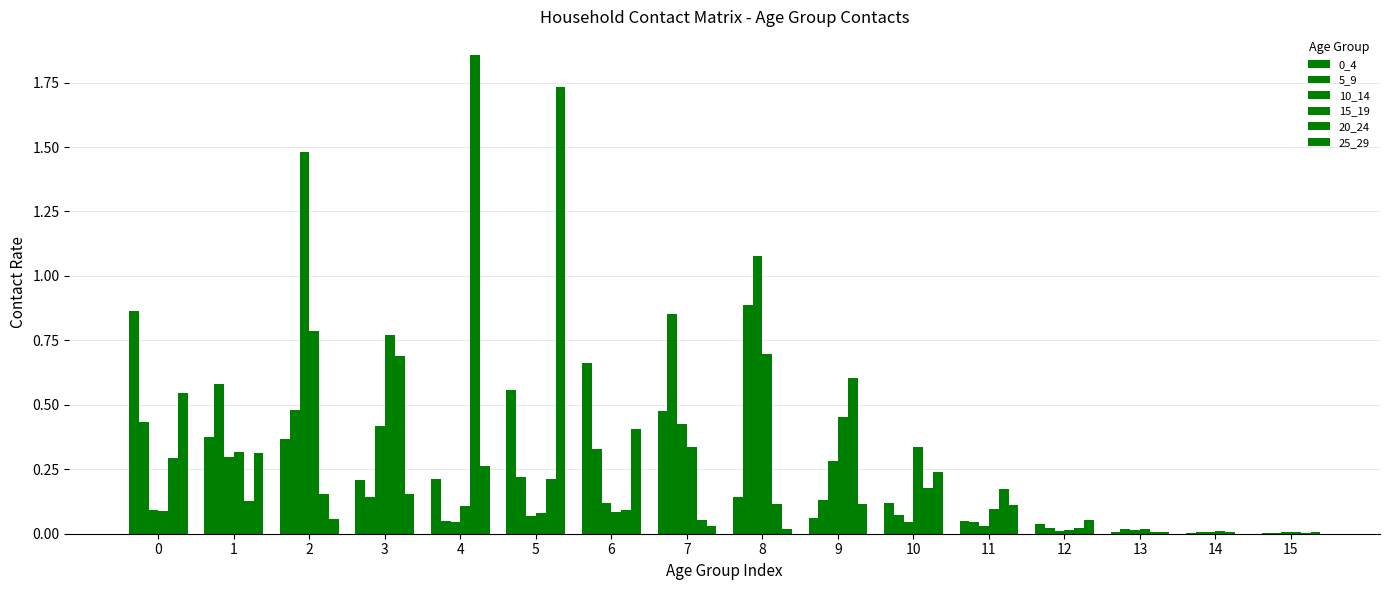

Are the bars horizontal?

No